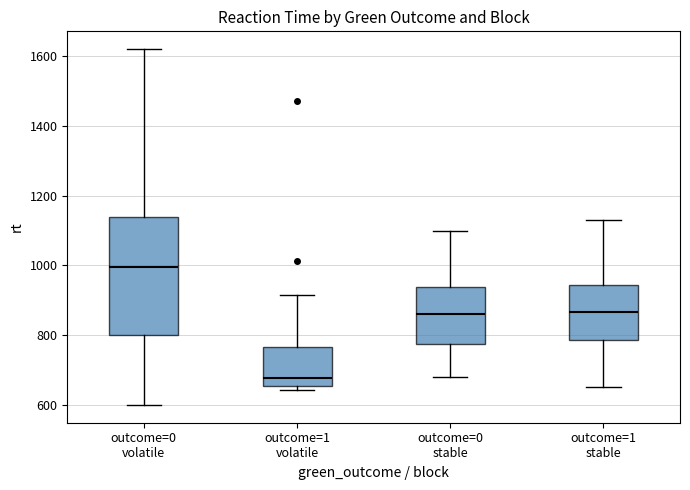

Reading left to right, read every box against the y-axis: the position of its median line, the range the box covers, and the ends of its whiskers. The values are not printed on the chart, so give them approximately, as read against the axis.

outcome=0 volatile: median 1000, box 800 to 1140, whiskers 600 to 1620
outcome=1 volatile: median 680, box 660 to 760, whiskers 640 to 920
outcome=0 stable: median 860, box 780 to 940, whiskers 680 to 1100
outcome=1 stable: median 860, box 780 to 940, whiskers 660 to 1140